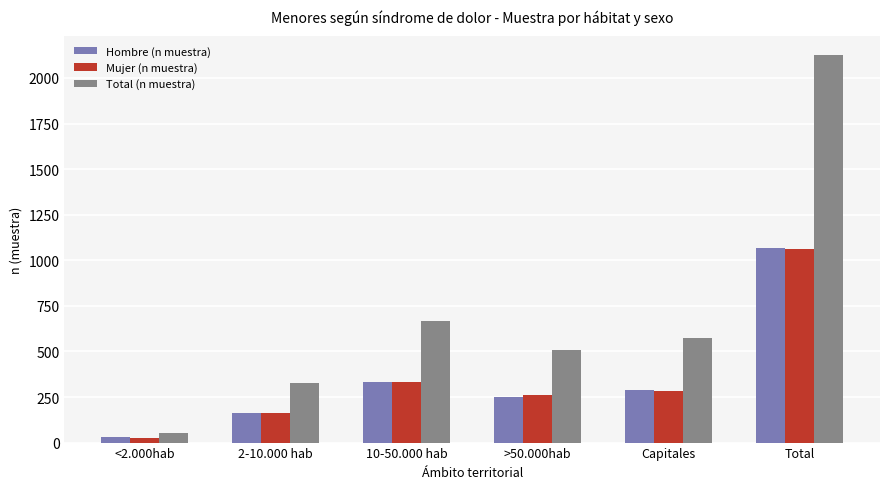

Are the bars horizontal?

No